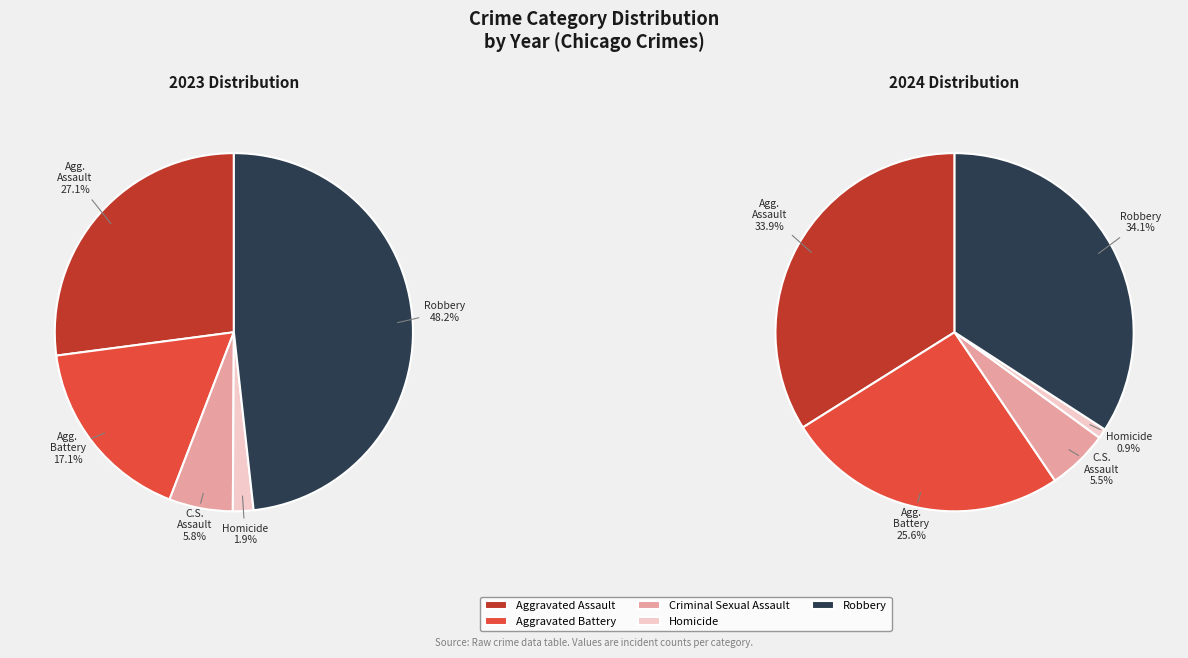

Do Homicide and Aggravated Battery together represent more than half of the pie?

No